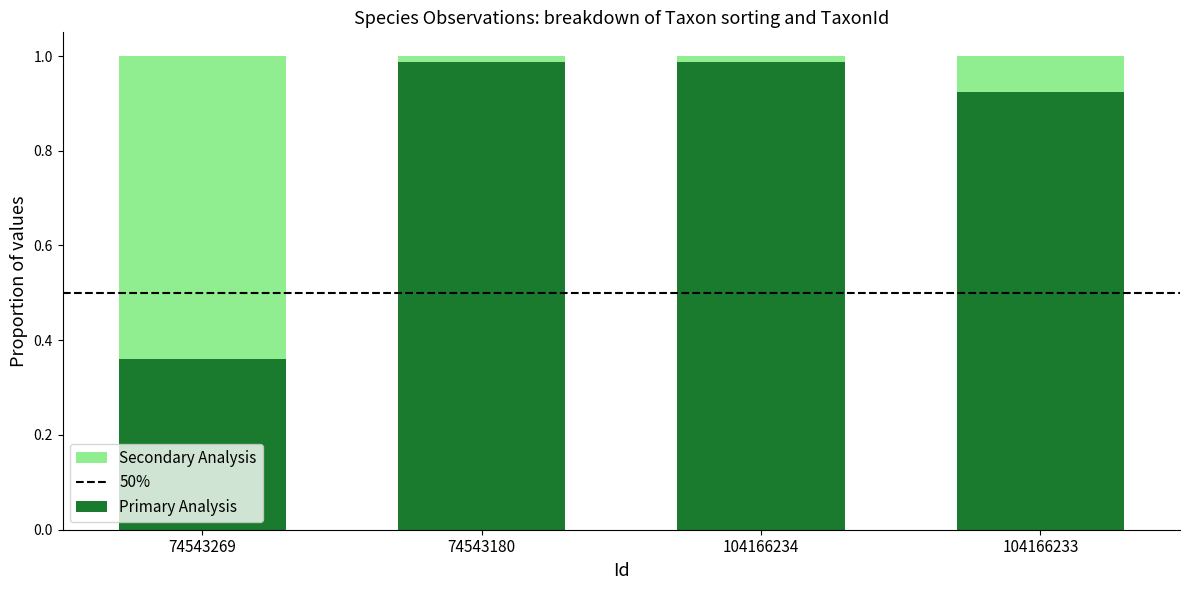

Which category has the lowest value in the Primary Analysis series?

74543269